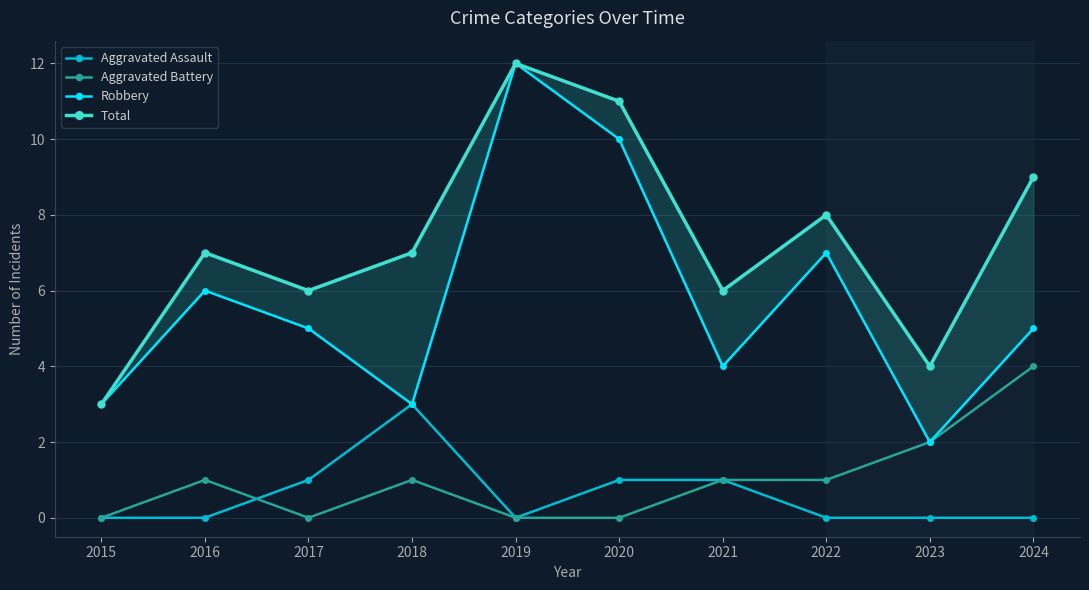

Count the Robbery values in the range 3 to 7.

7